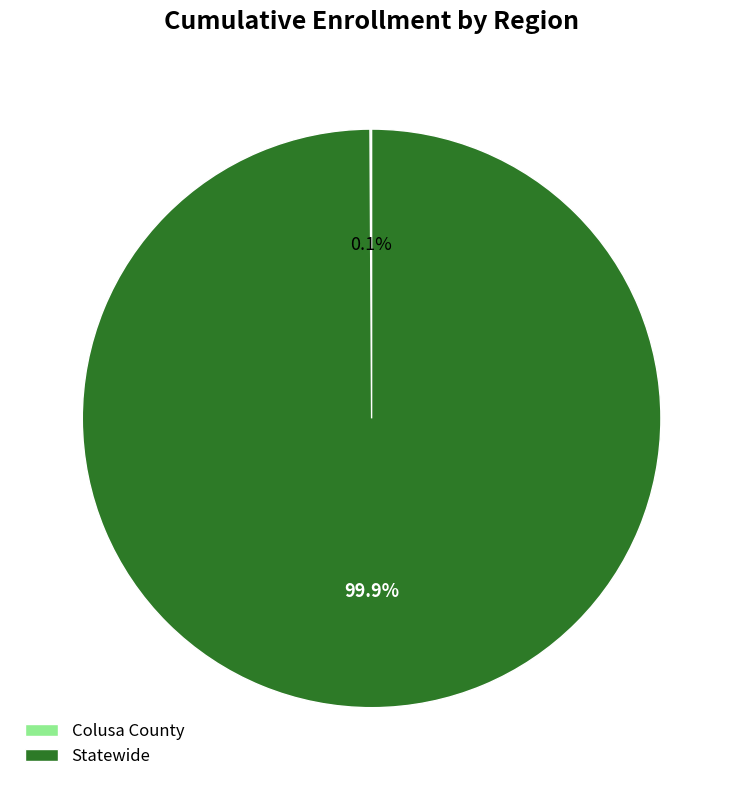

True or false: Statewide accounts for 100% of the total.

True